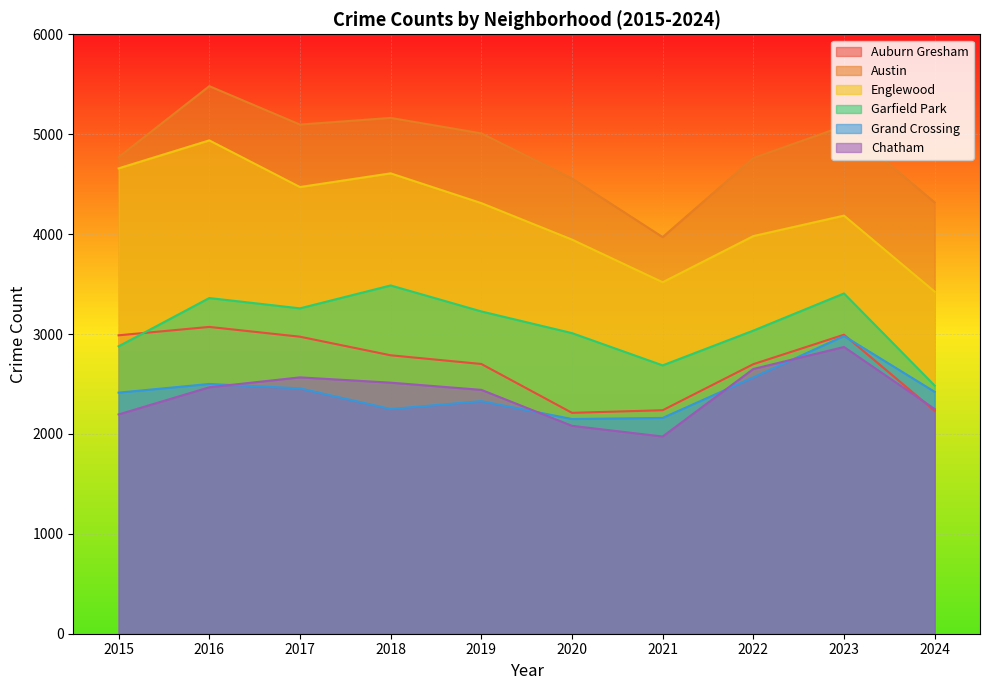

True or false: Grand Crossing and Garfield Park intersect in this chart.

False